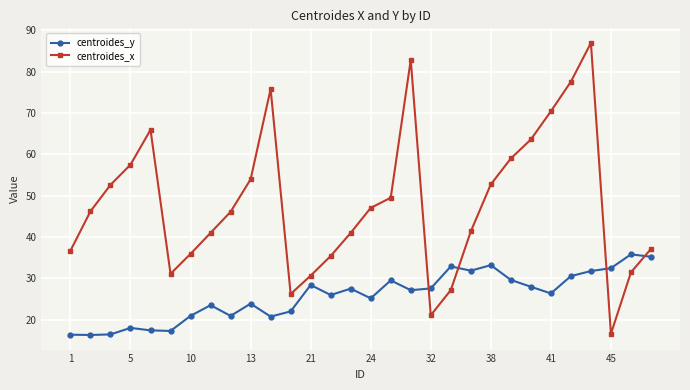

What is the maximum value for centroides_y?

35.8